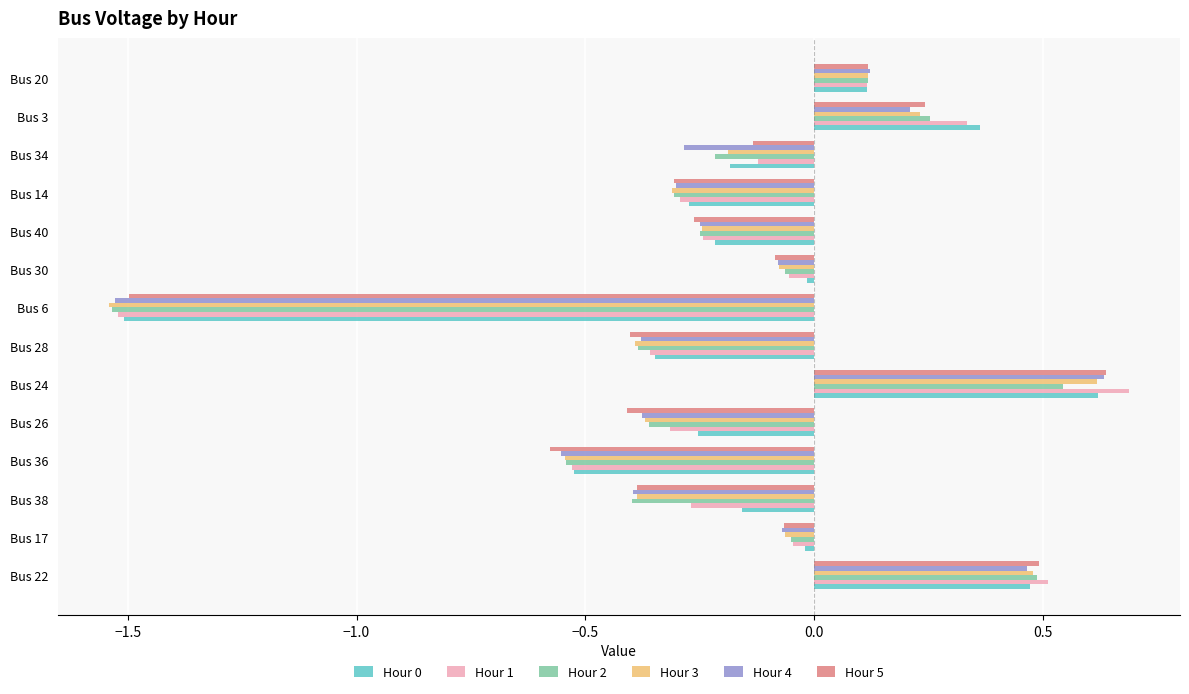

True or false: Hour 3 has a value of -0.3 at Bus 14.

True